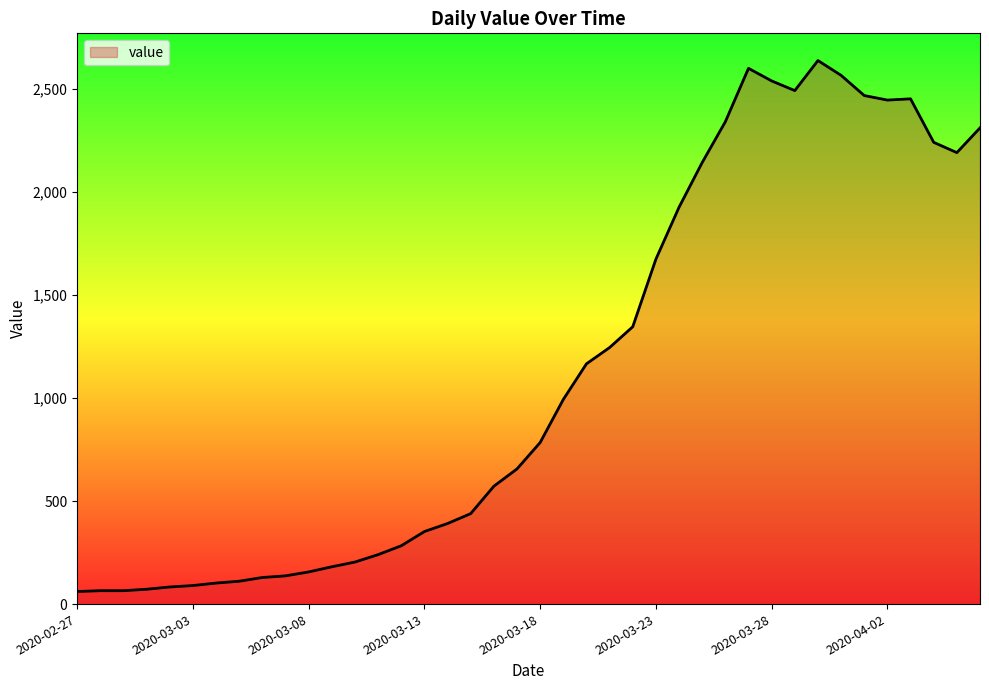

What is the average value?

1124